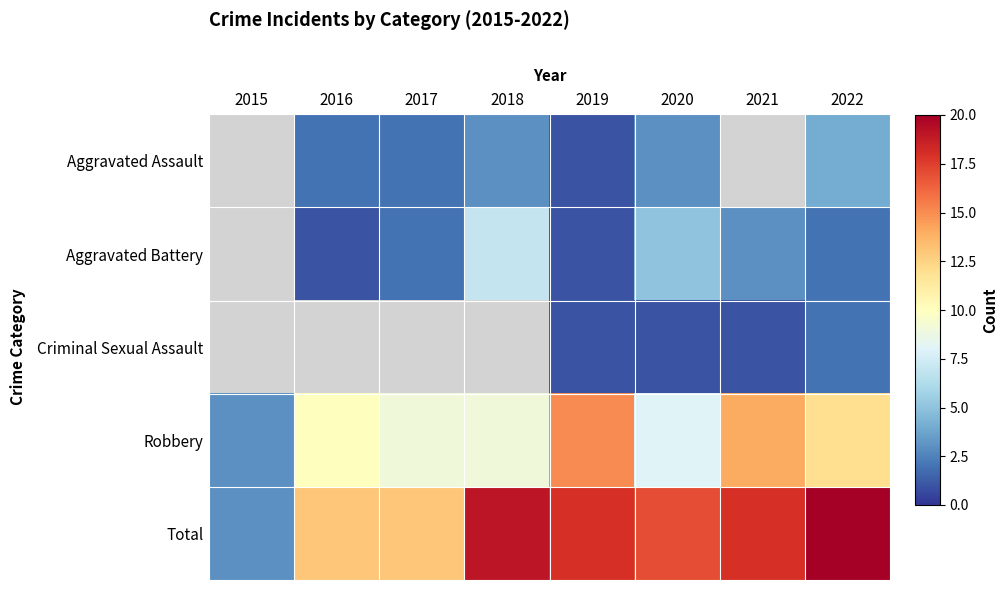

Read the Aggravated Assault value at 2020.

3.0